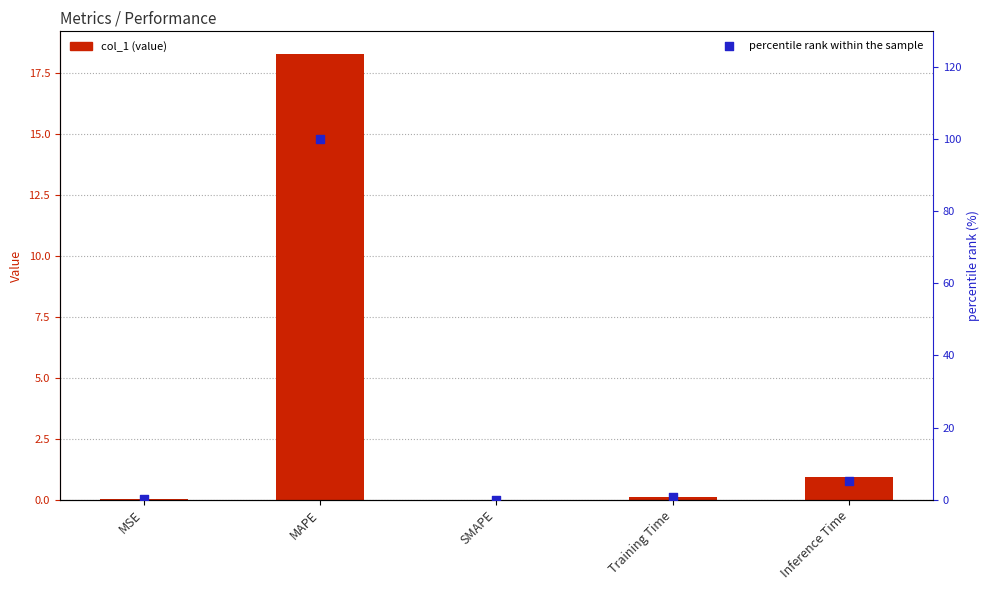

Which series contains the highest Y value?

percentile rank within the sample